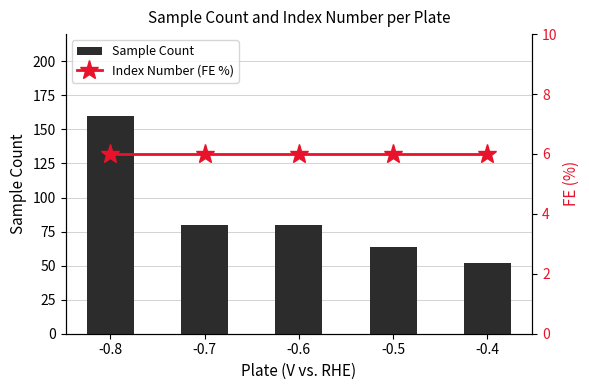

What is the minimum value shown in the chart?

6